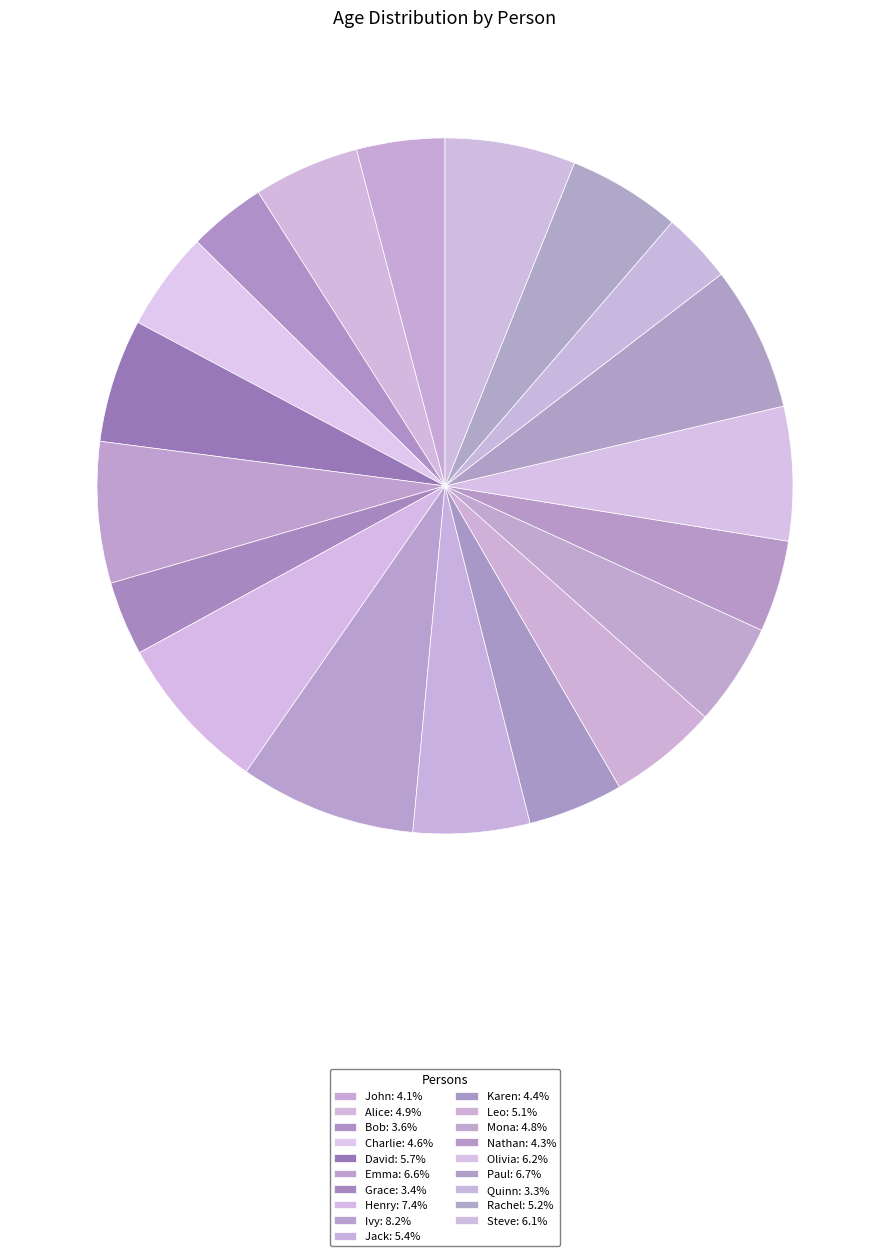

Between Leo and Mona, which is larger?

Leo